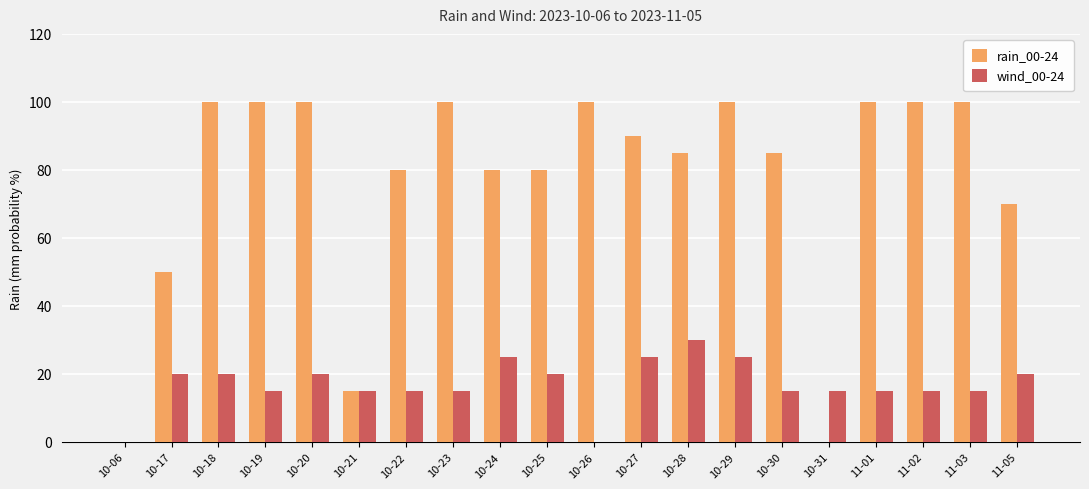

The value of wind_00-24 at 10-17 is 34. True or false?

False